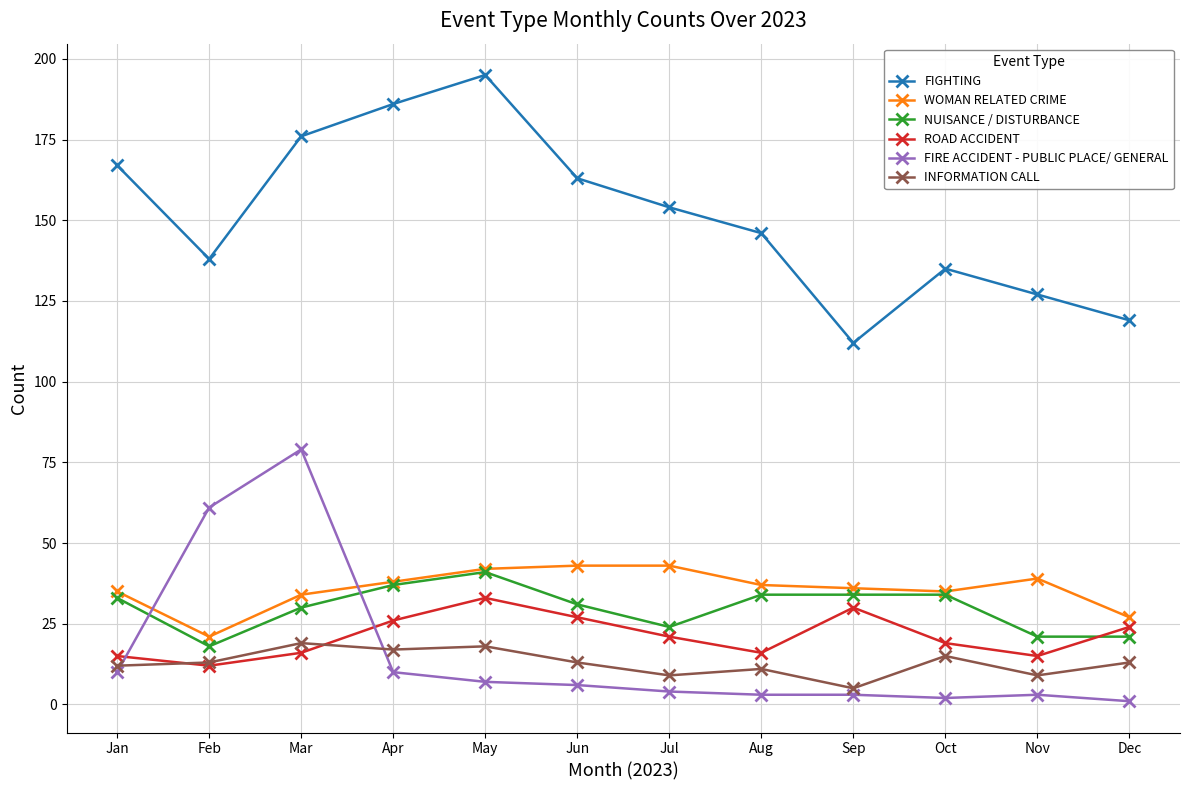

What is the difference between the highest and lowest values at Apr?

176